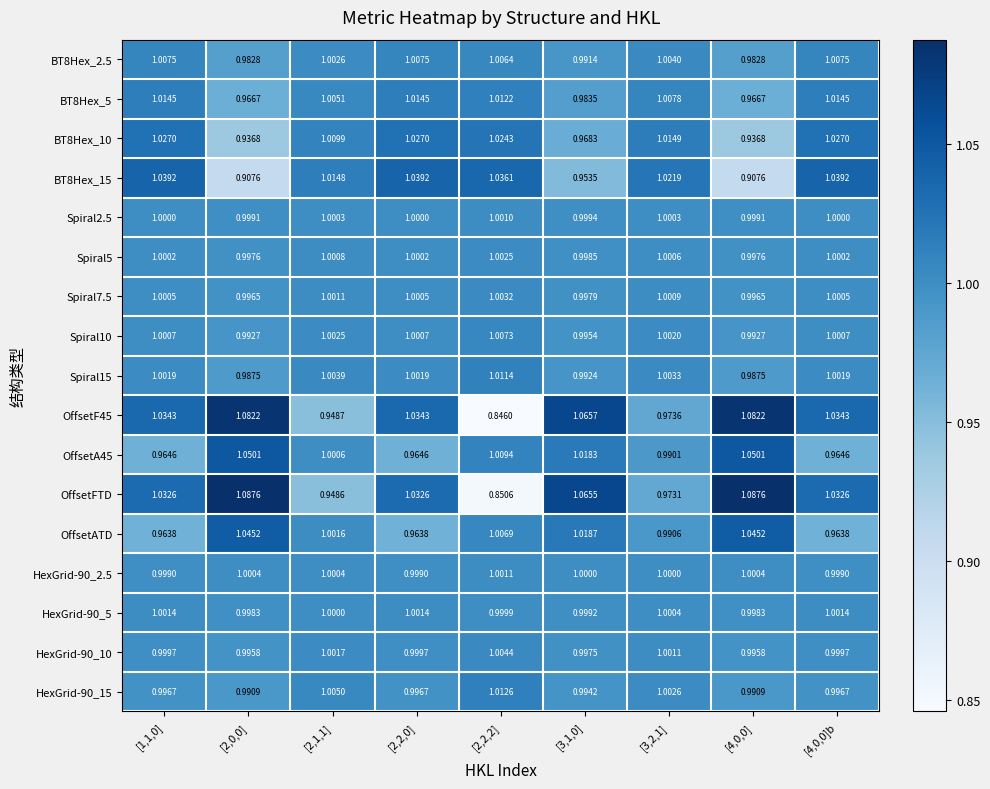

Which series has the largest total across all categories?

OffsetFTD